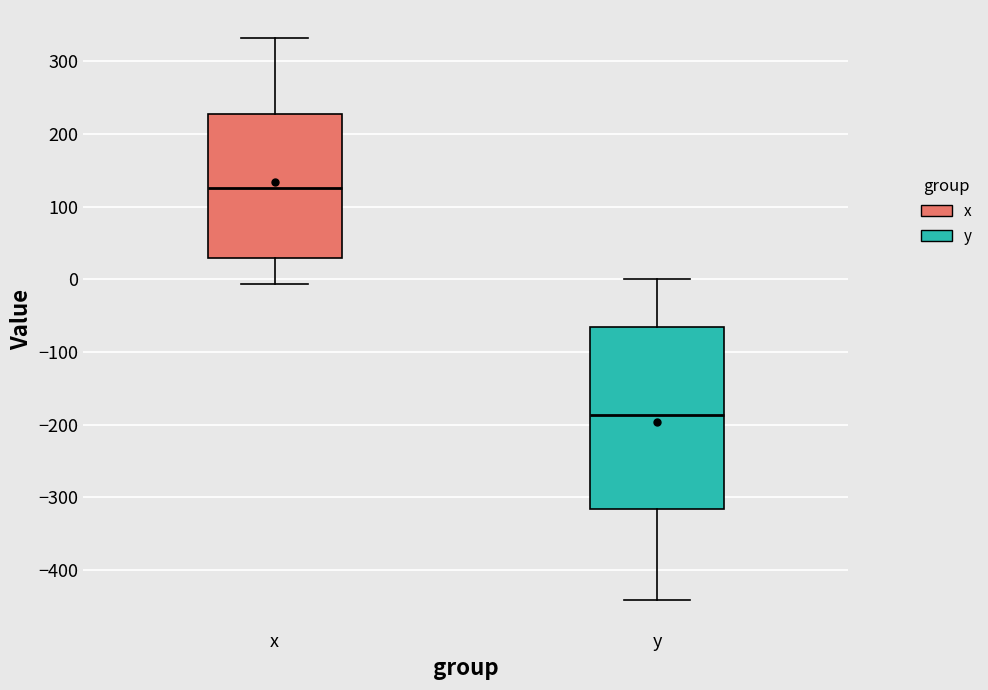

Where is the upper edge of the box for y on the y-axis? The values are not printed on the chart, so give them approximately, as read against the axis.

-70